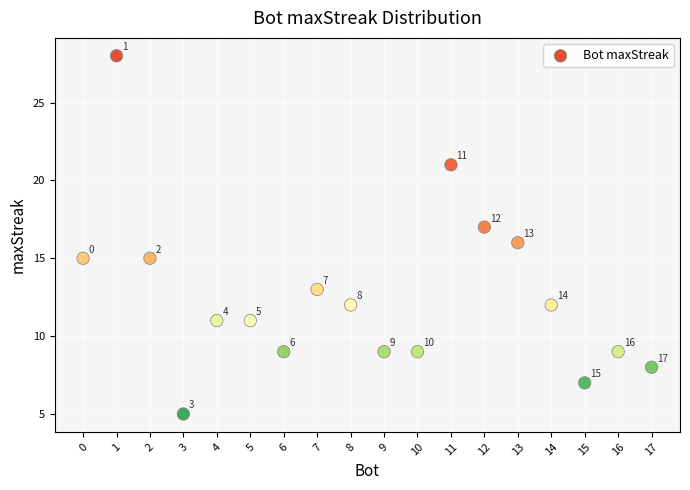

What Y value in the scatter plot is closest to 16?

16